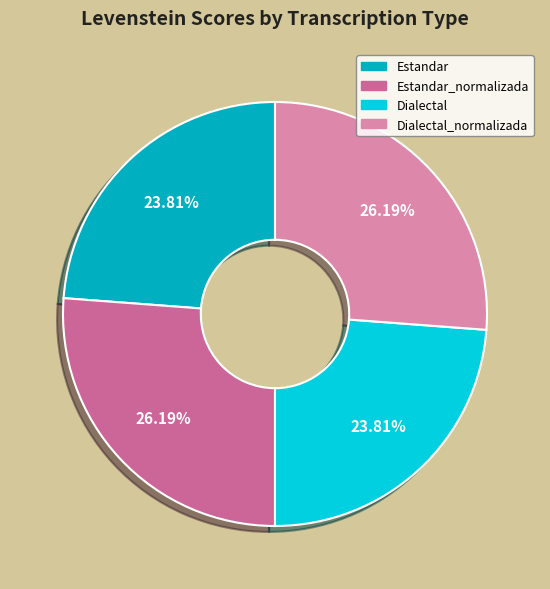

To the nearest percent, what is the combined percentage of Dialectal and Dialectal_normalizada?

50%